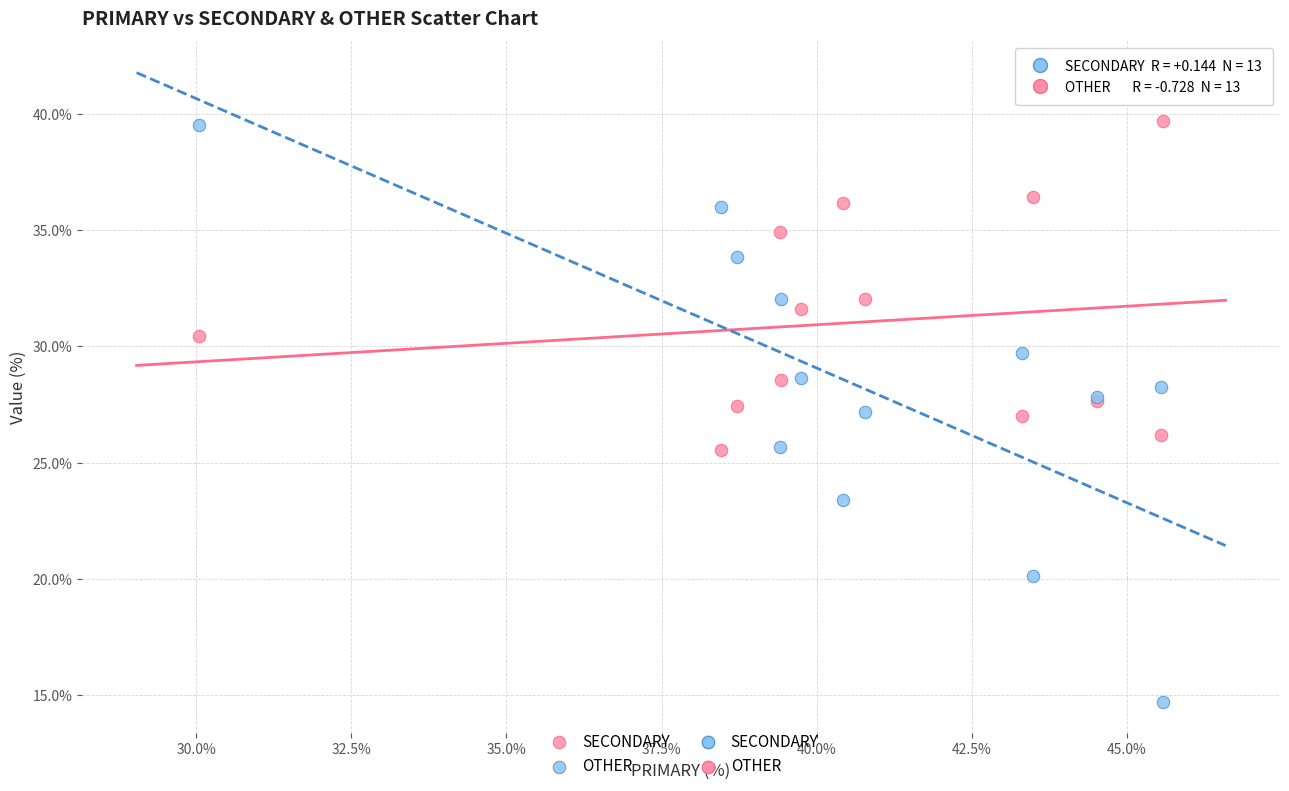

Which series contains the lowest Y value?

OTHER